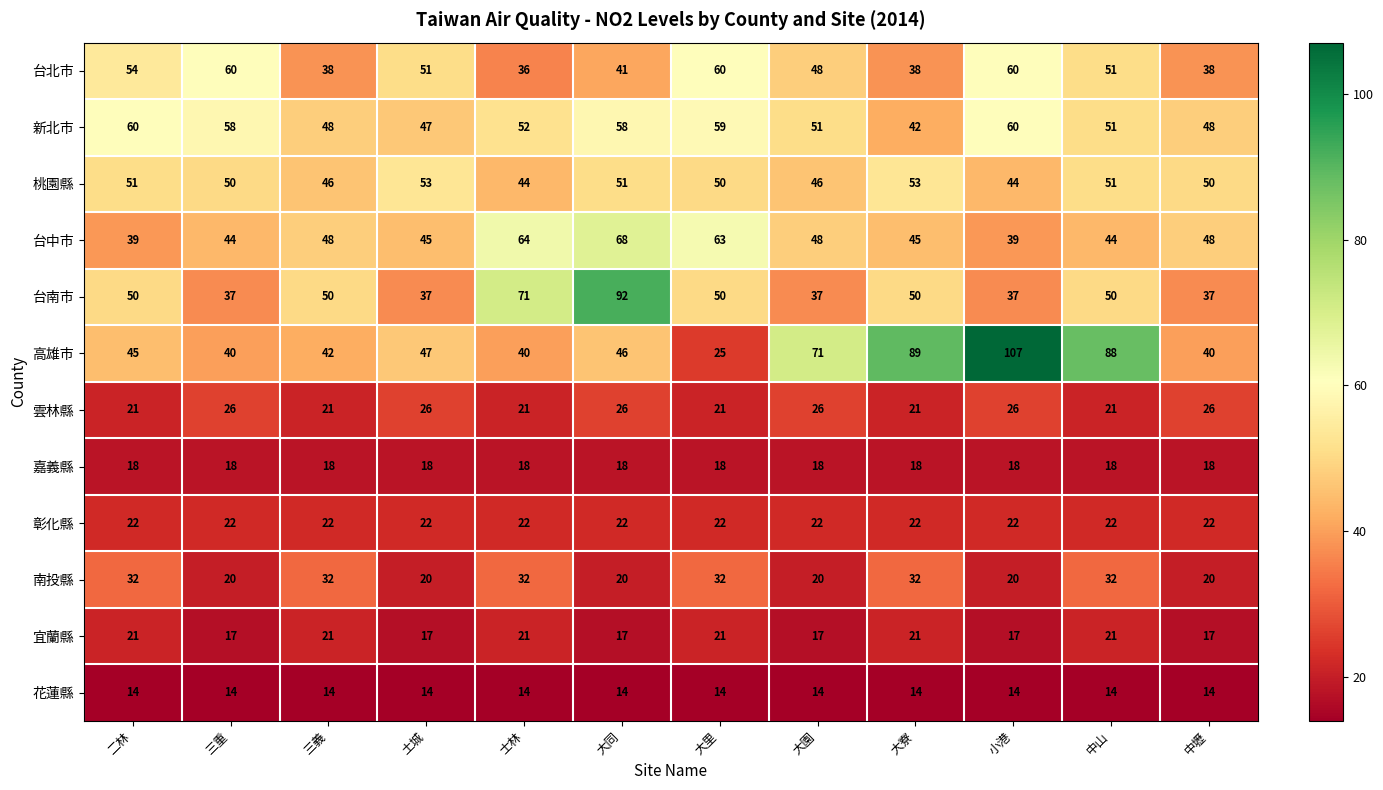

Which category has the highest value across all series?

小港